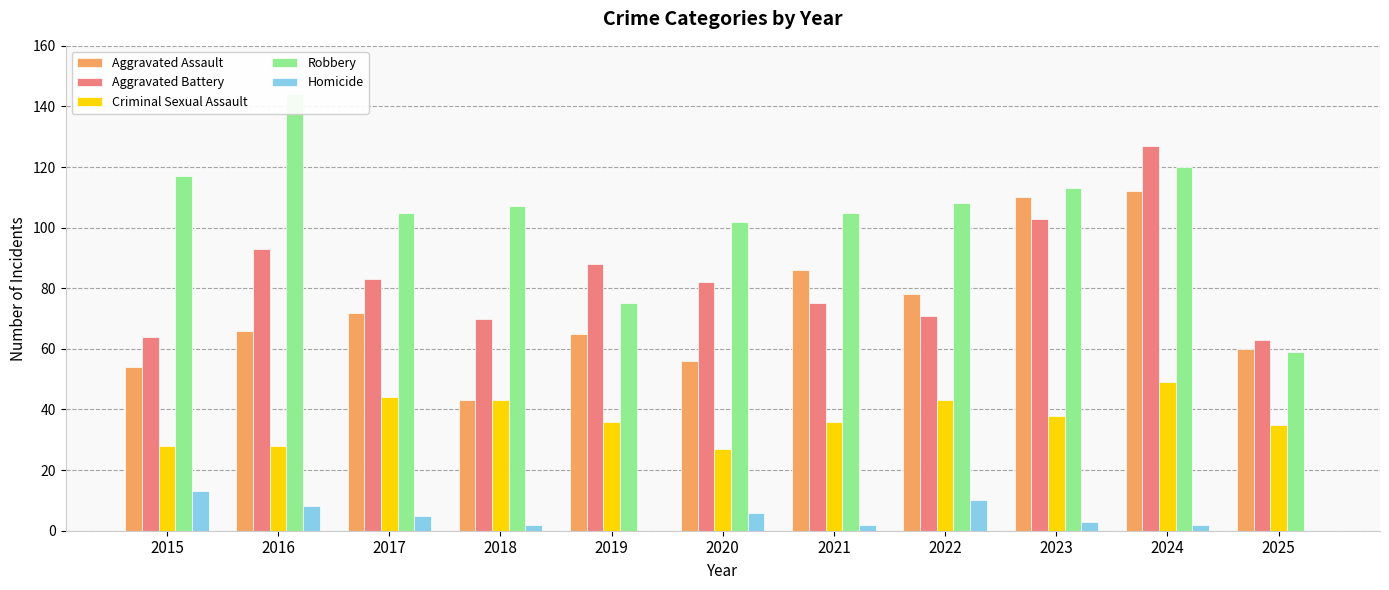

Are the bars horizontal?

No